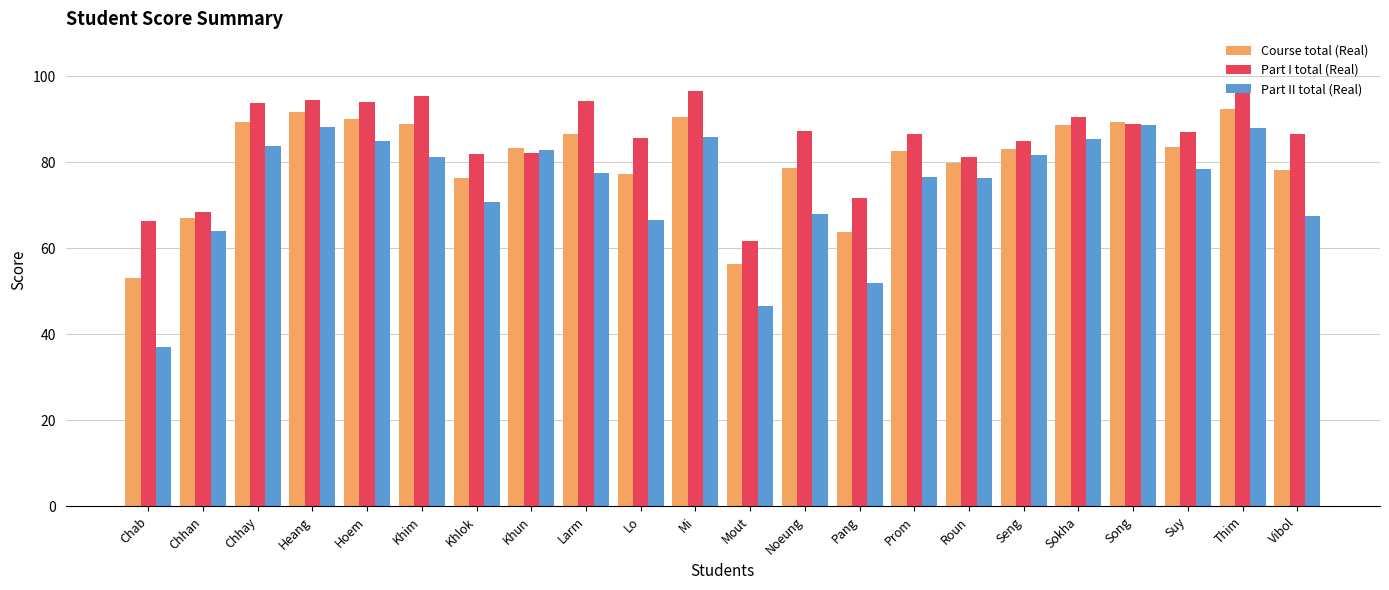

The Course total (Real) series shows 78.8 at Noeung. True or false?

True